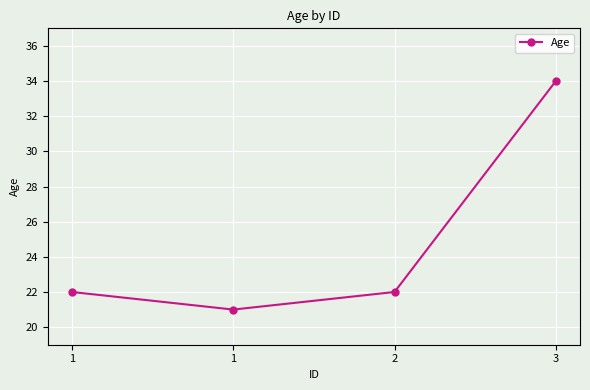

Approximately how many times larger is the value at 1 compared to 3?

0.6